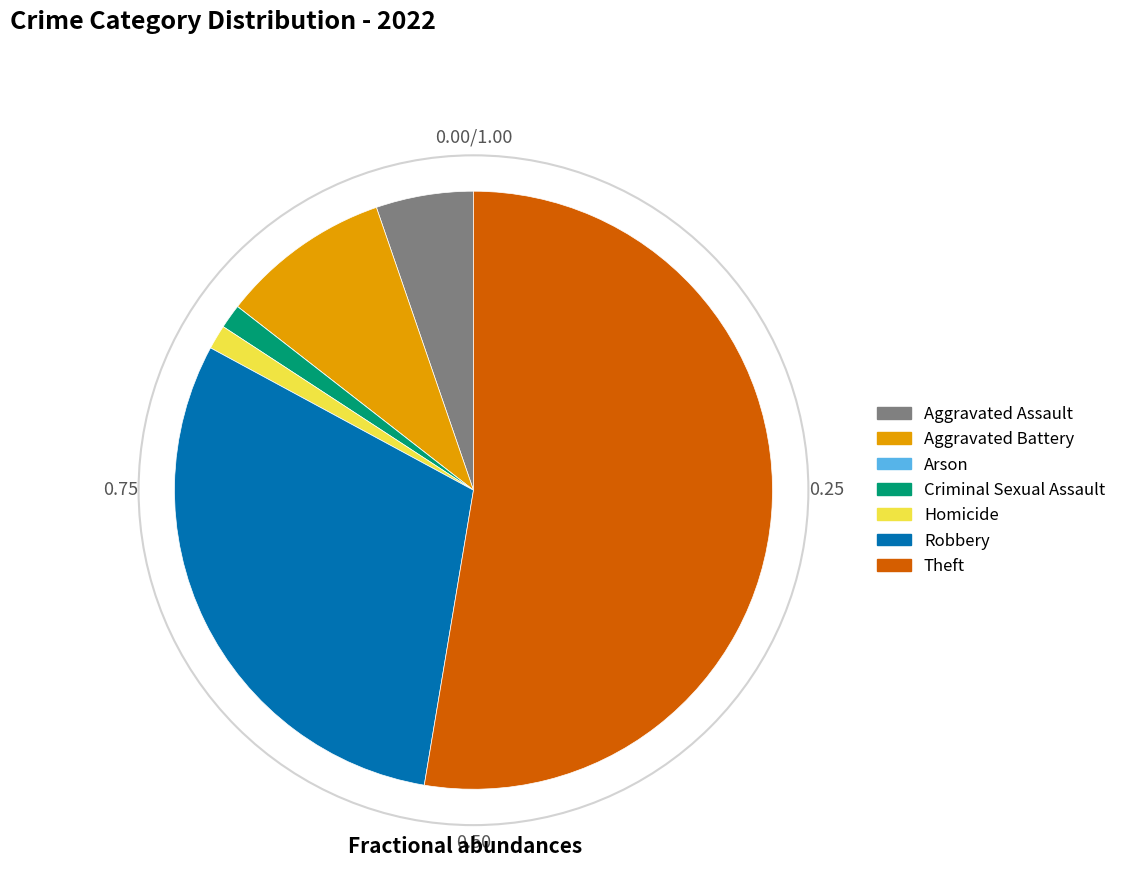

Which slice is the largest?

Theft